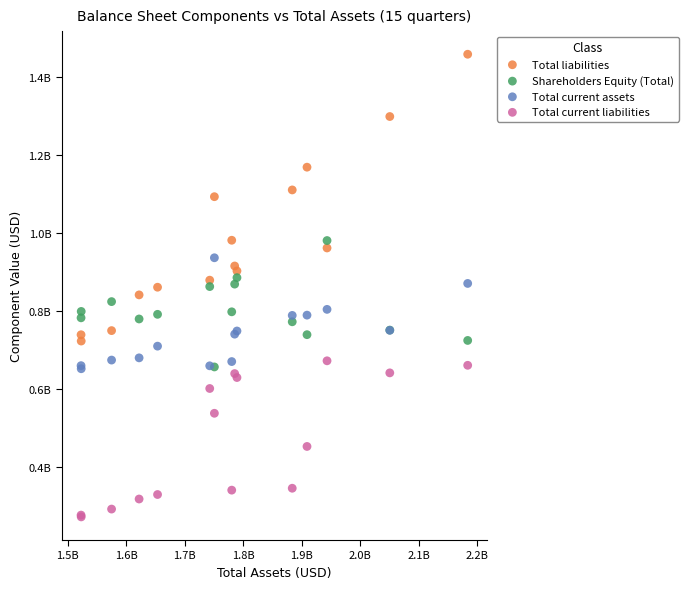

What are all the series names shown in the legend?

Total liabilities, Shareholders Equity (Total), Total current assets, Total current liabilities